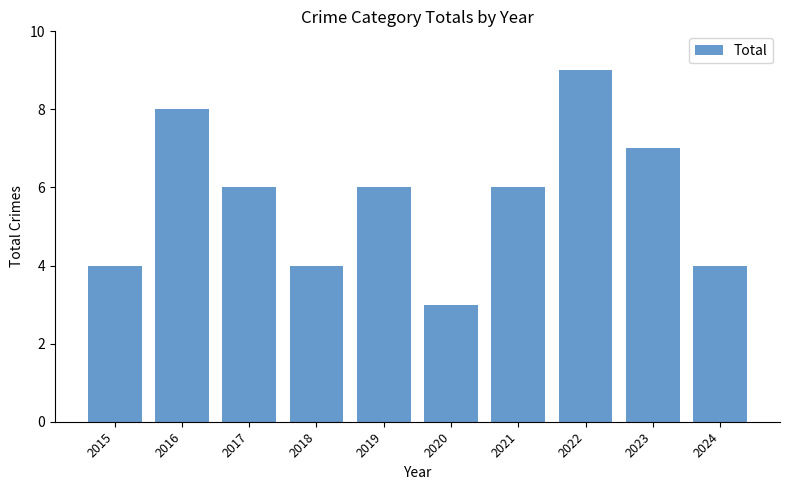

Between 2016 and 2022, which is larger?

2022